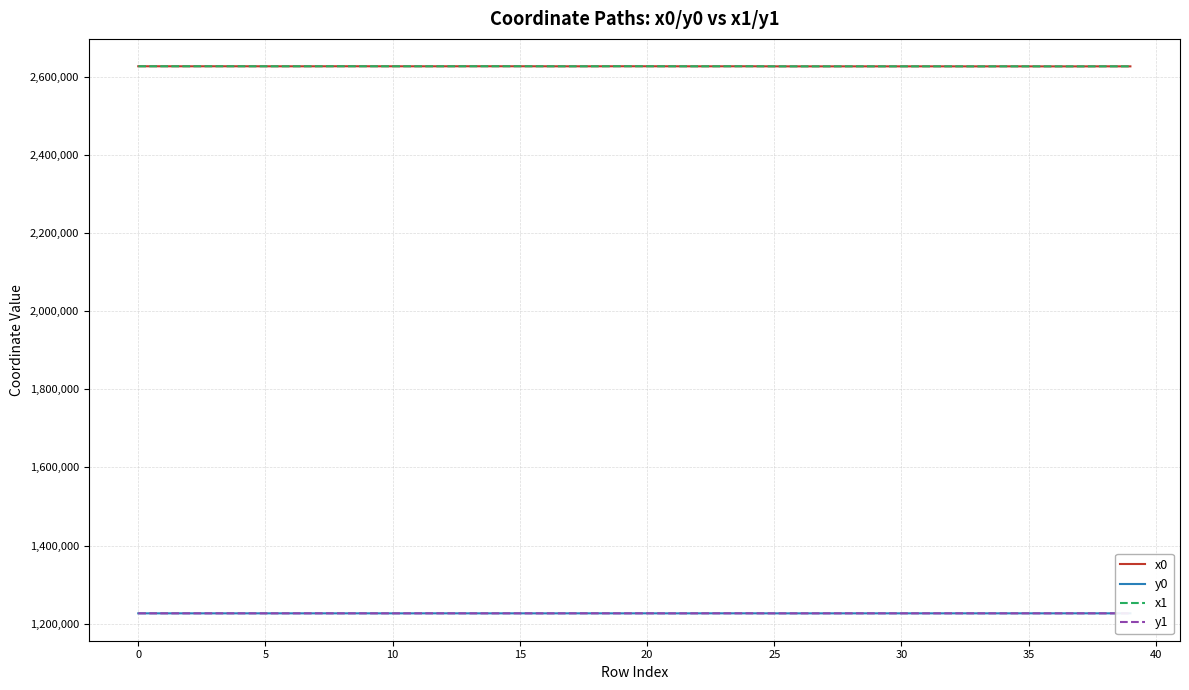

True or false: y0 and x1 intersect in this chart.

False